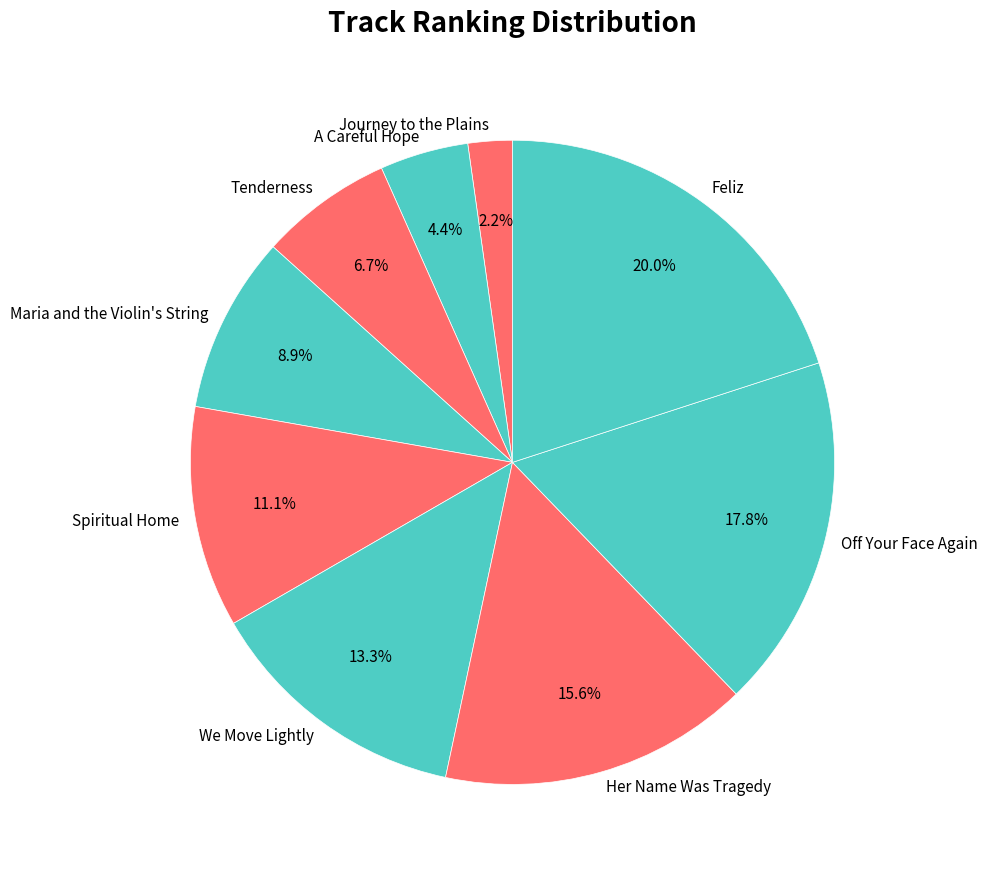

What percentage is the Spiritual Home slice, to the nearest percent?

11%